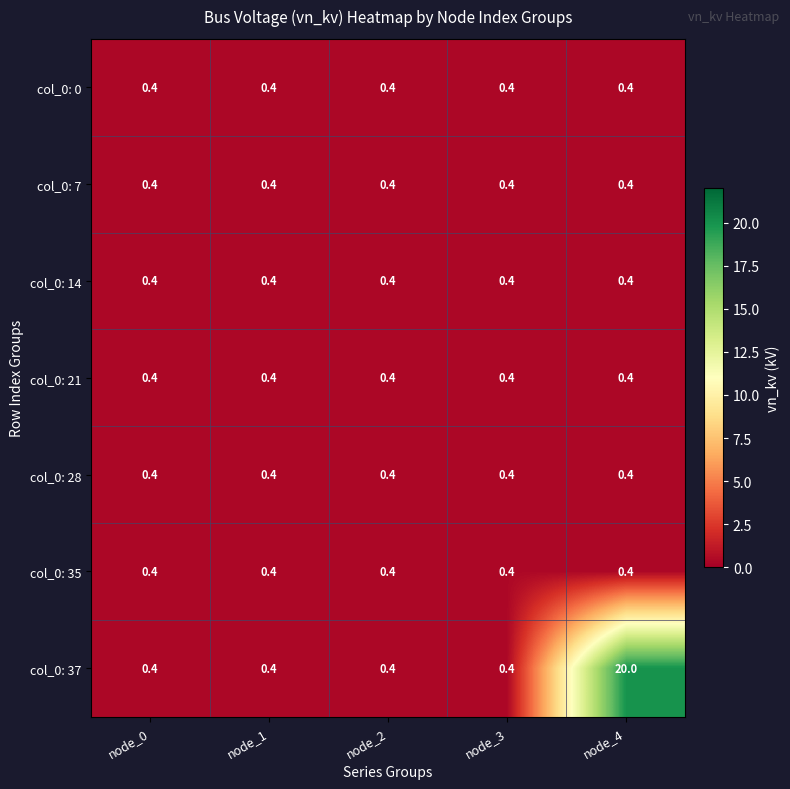

What value does the col_0: 7 series have at node_4?

0.4